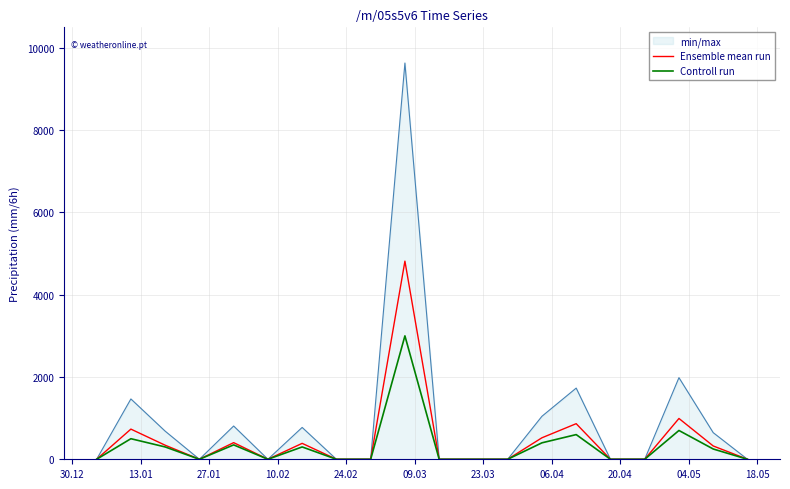

Which series has the widest spread of values?

min/max